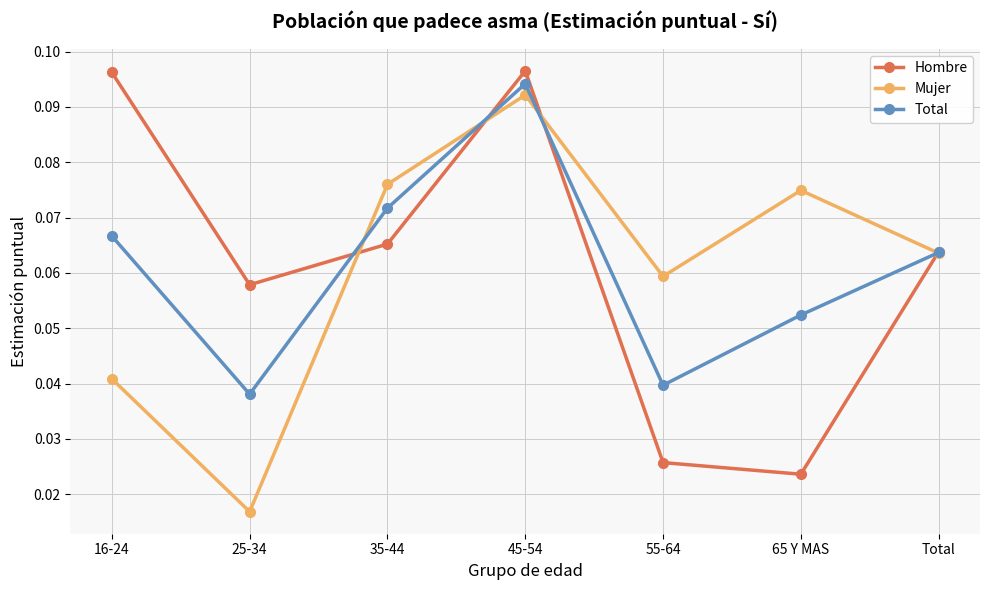

The Hombre series shows 0.0 at Total. True or false?

False